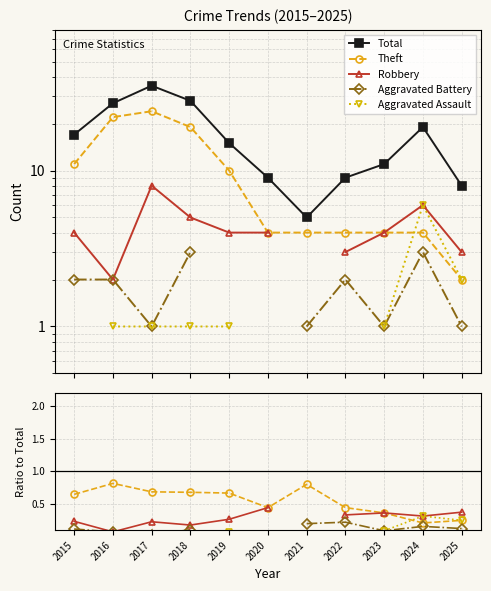

True or false: Aggravated Battery and Total cross at least once.

False